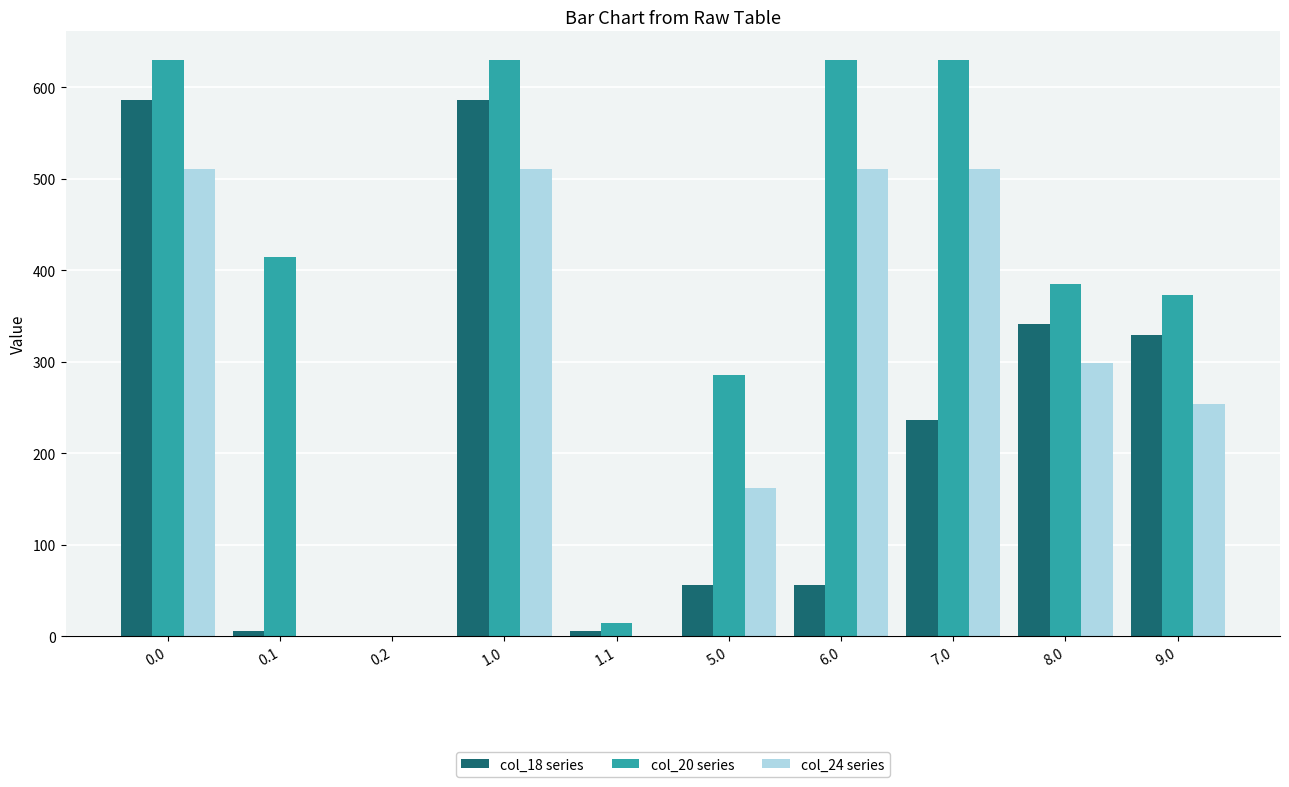

What is the average value of the col_24 series series?

276.1